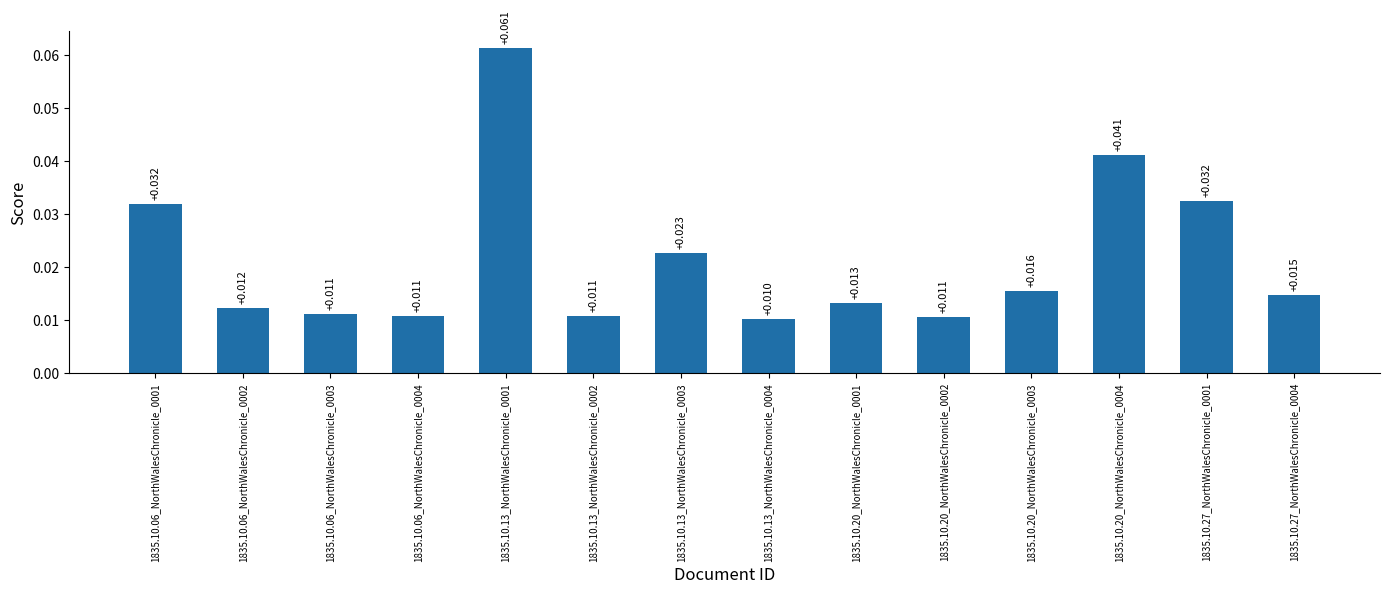

How many distinct data groups are displayed?

1